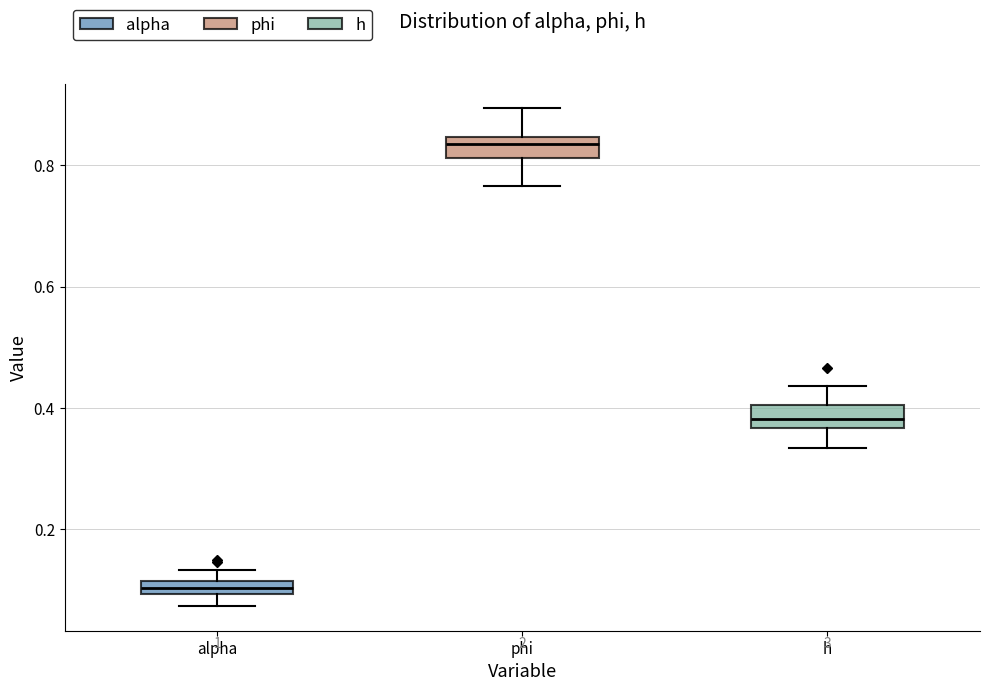

Where is the lower edge of the box for alpha on the y-axis? The values are not printed on the chart, so give them approximately, as read against the axis.

0.10